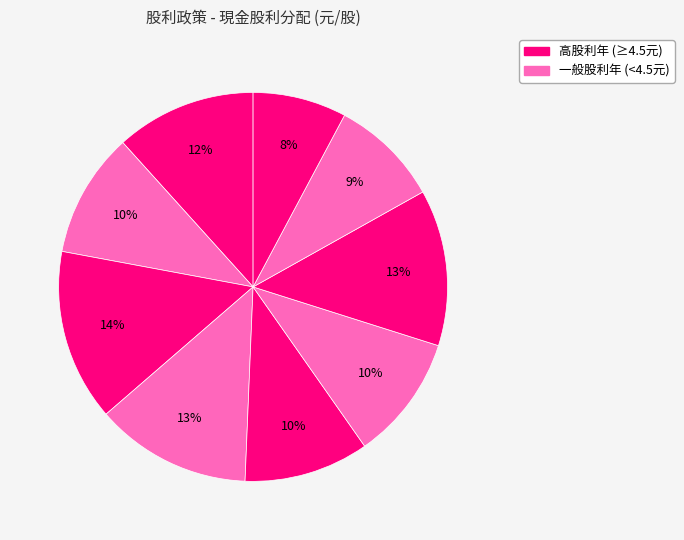

How many segments does this pie chart have?

9